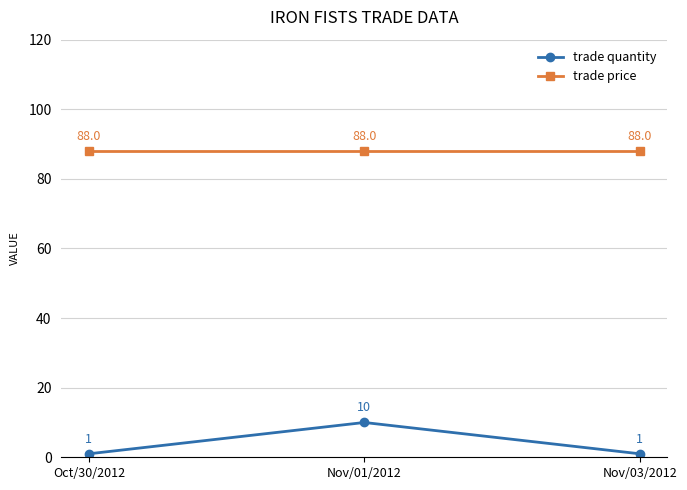

At which label does trade quantity reach its peak?

Nov/01/2012